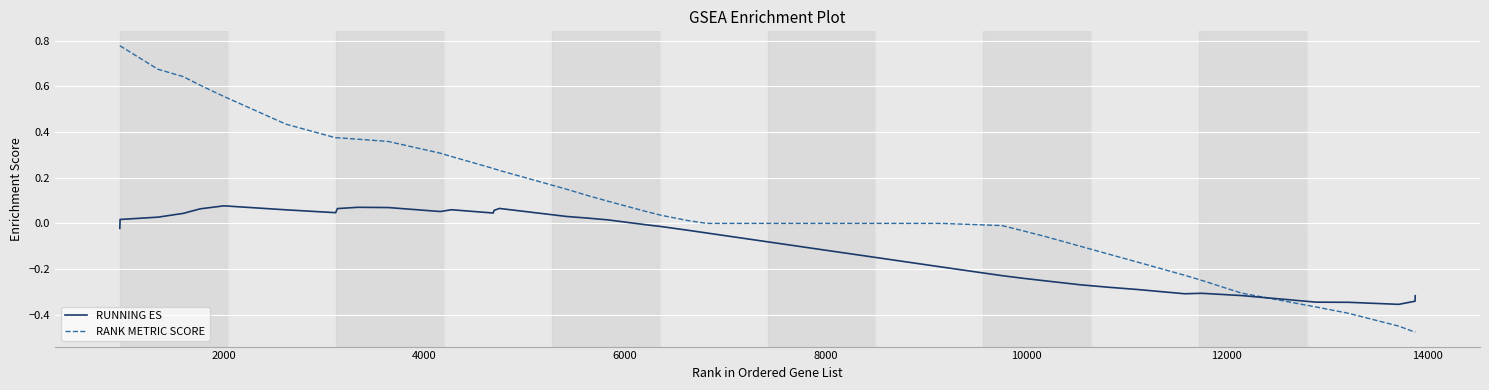

Which series has the largest total across all categories?

RANK METRIC SCORE